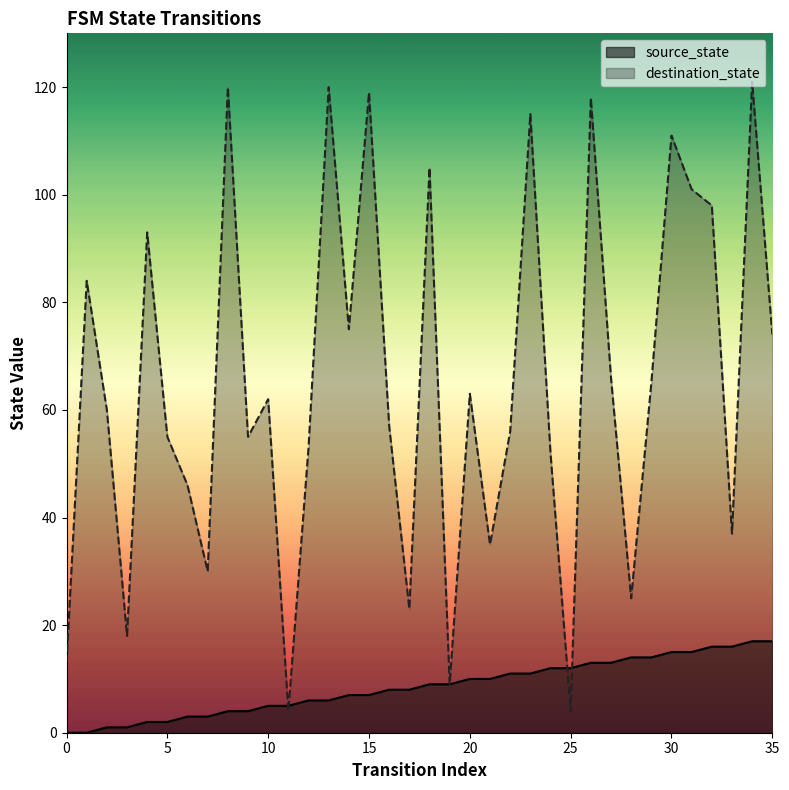

What is the greatest value displayed?

121